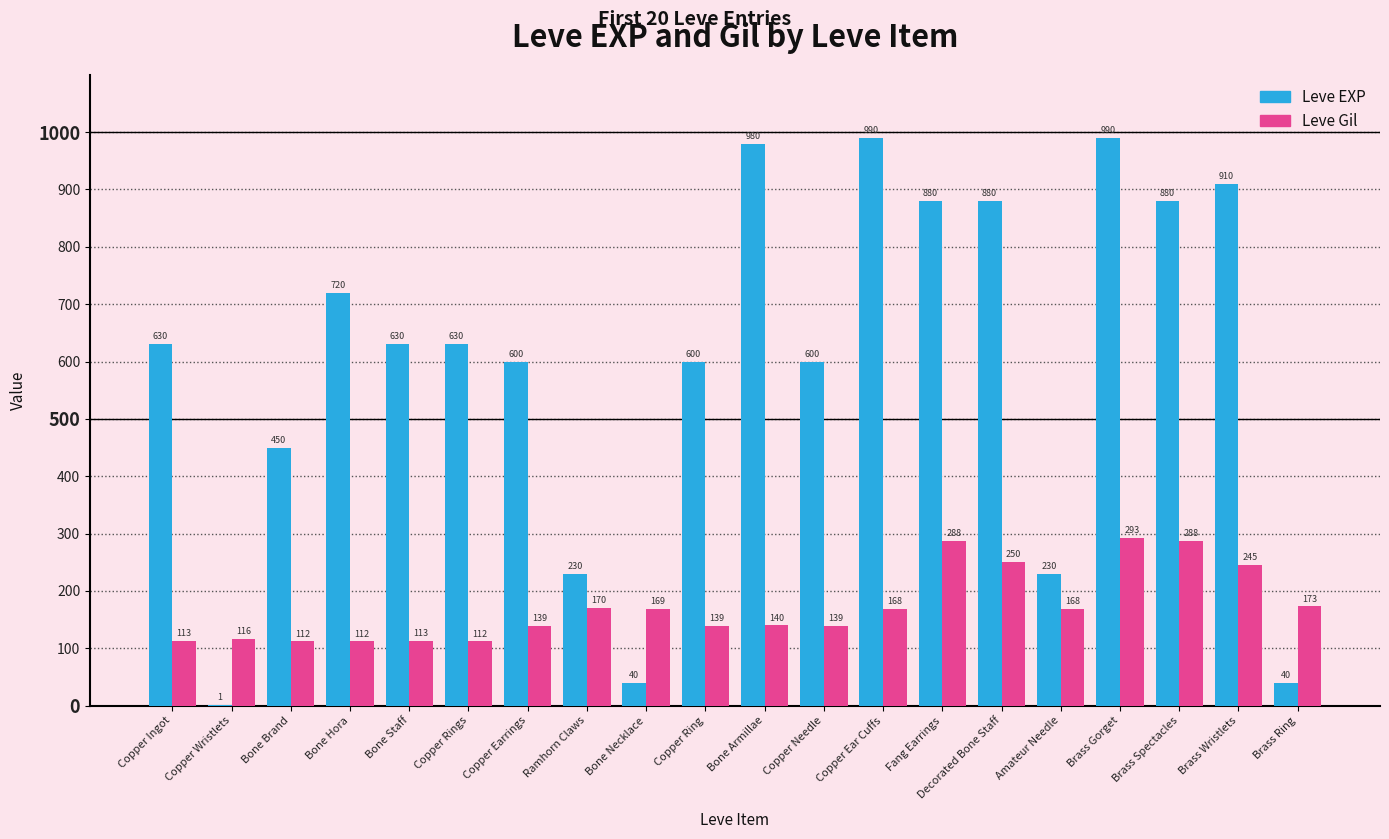

The value of Leve EXP at Copper Needle is 365. True or false?

False